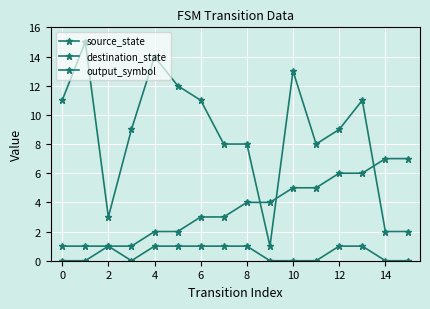

Count the number of data series in this chart.

3